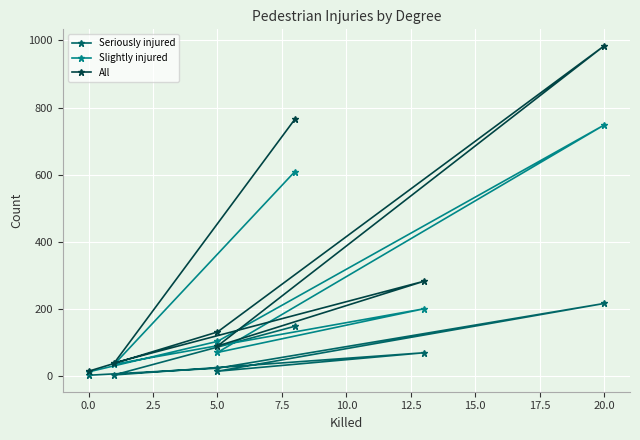

List the series in order of their overall mean, lowest first.

Seriously injured, Slightly injured, All